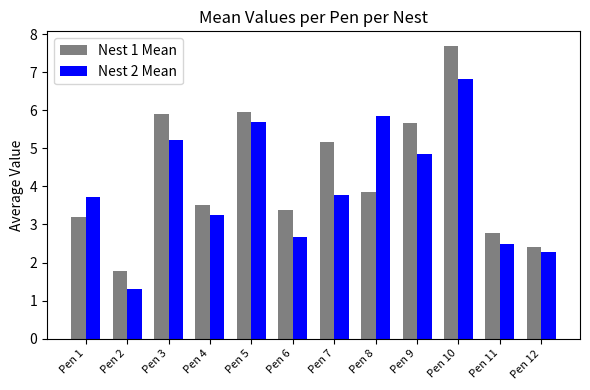

The Nest 2 Mean series shows 5.7 at Pen 5. True or false?

True